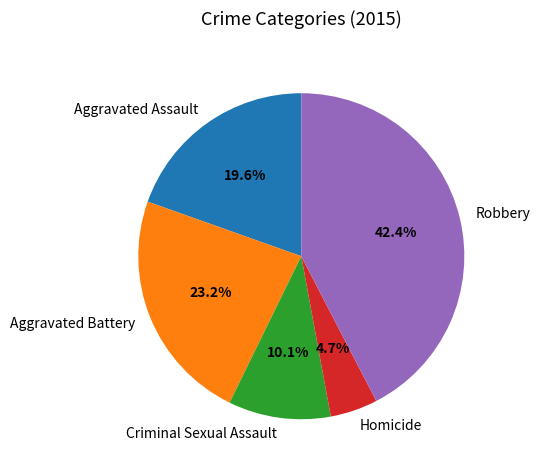

To the nearest percent, what is the average slice percentage?

20%